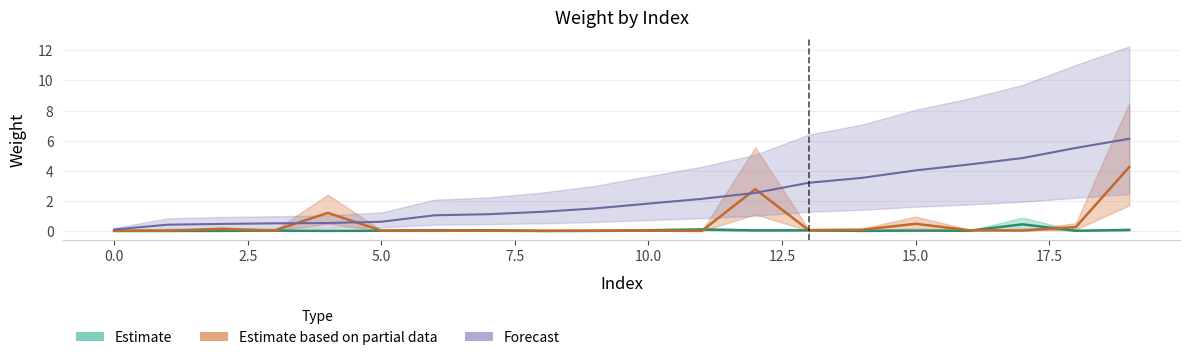

Which series has the largest range (max minus min)?

Forecast